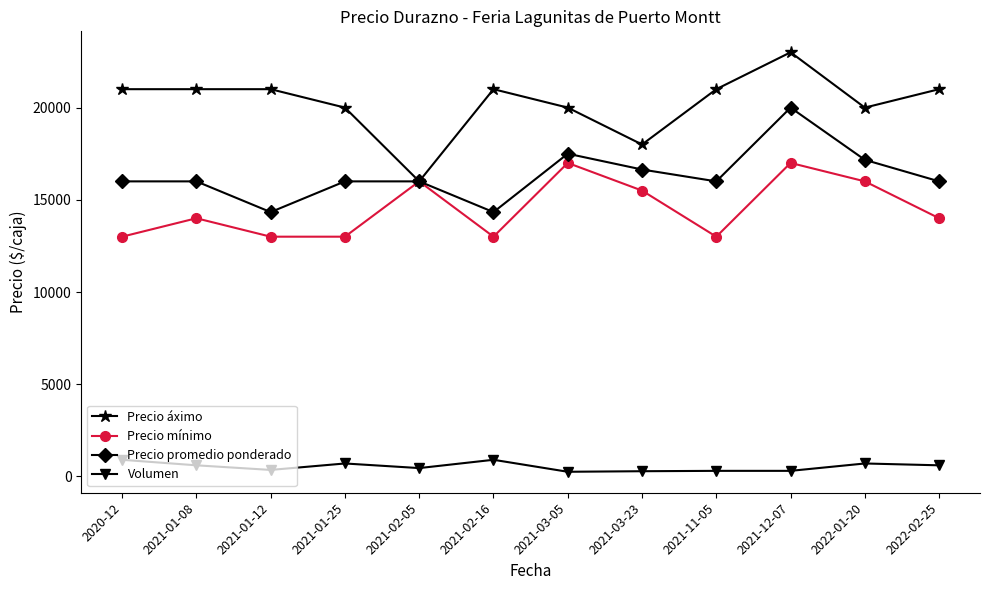

What value does the Volumen series have at 2022-02-25?

600